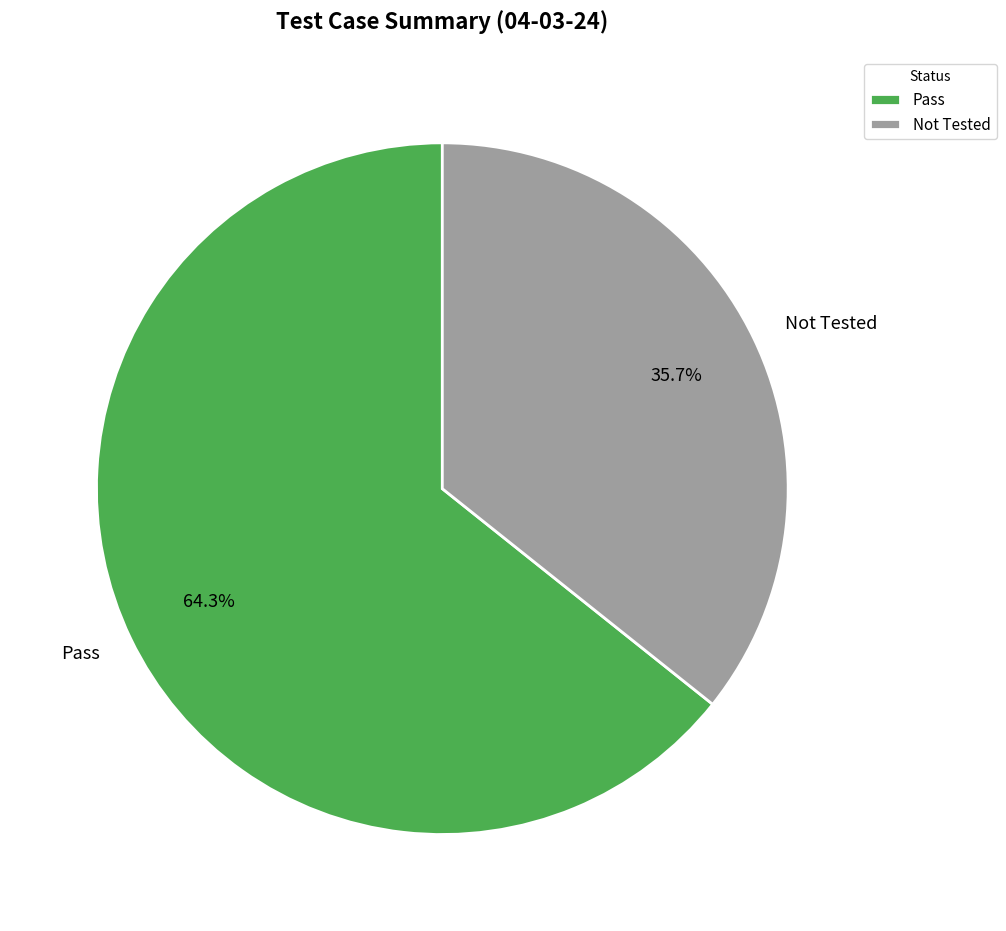

What percentage is the Not Tested slice, to the nearest percent?

36%